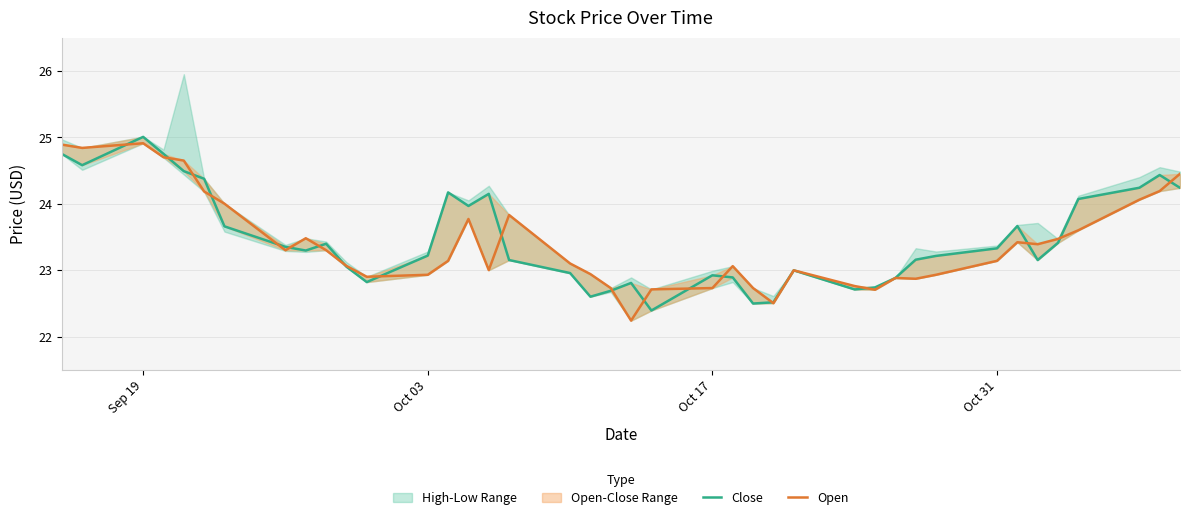

How many values in the Close series exceed 23?

26